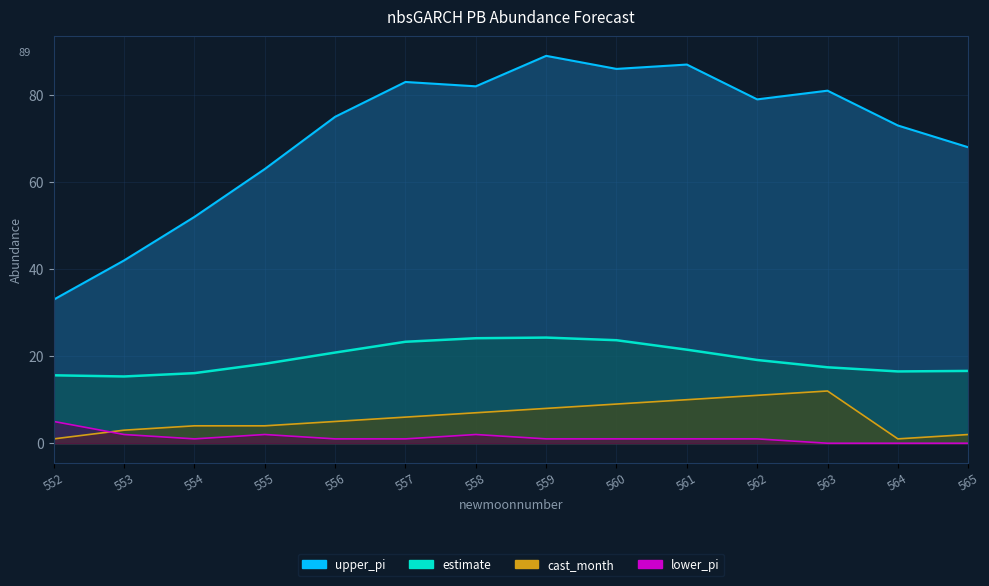

At which category does estimate reach its first local valley?

553